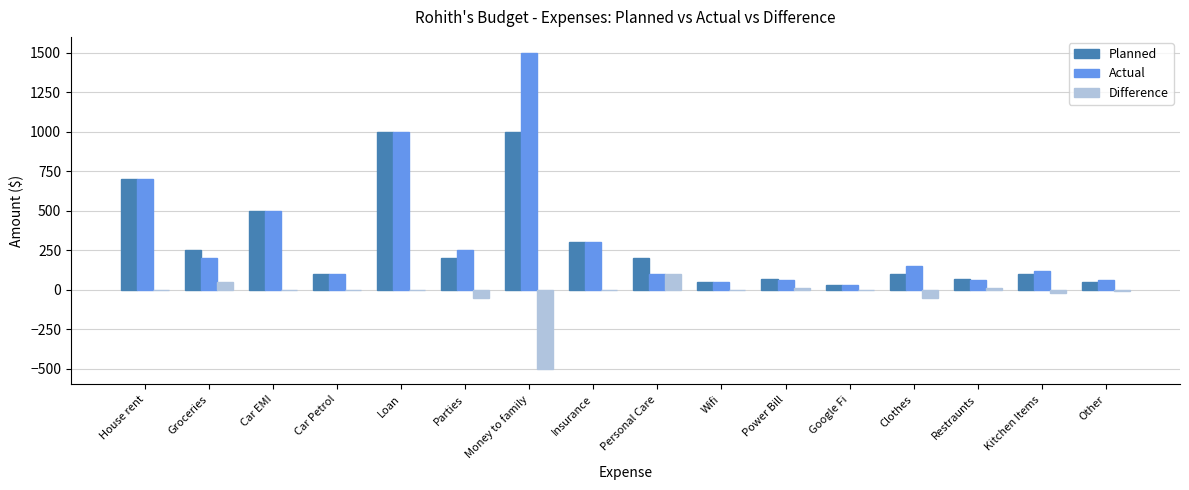

Reading left to right, list all the values displayed in this chart.

Planned: 700	250	500	100	1000	200	1000	300	200	50	70	29	100	70	100	50
Actual: 700	200	500	100	1000	250	1500	300	100	50	60	29	150	60	120	60
Difference: 0	50	0	0	0	-50	-500	0	100	0	10	0	-50	10	-20	-10